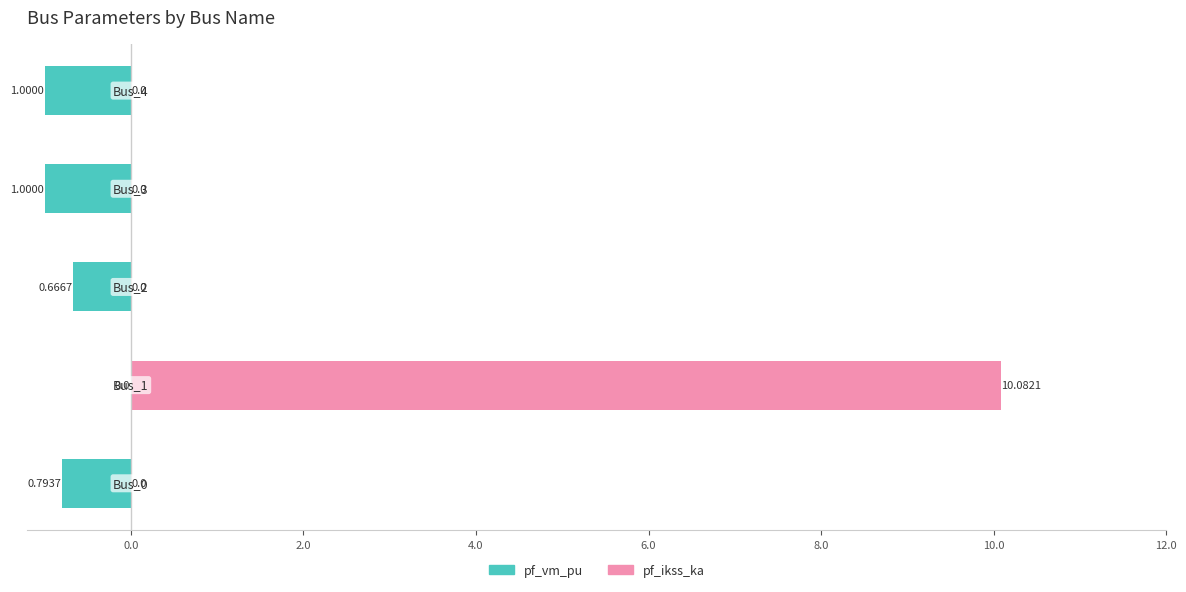

Rank the series by their average value, from highest to lowest.

pf_ikss_ka, pf_vm_pu